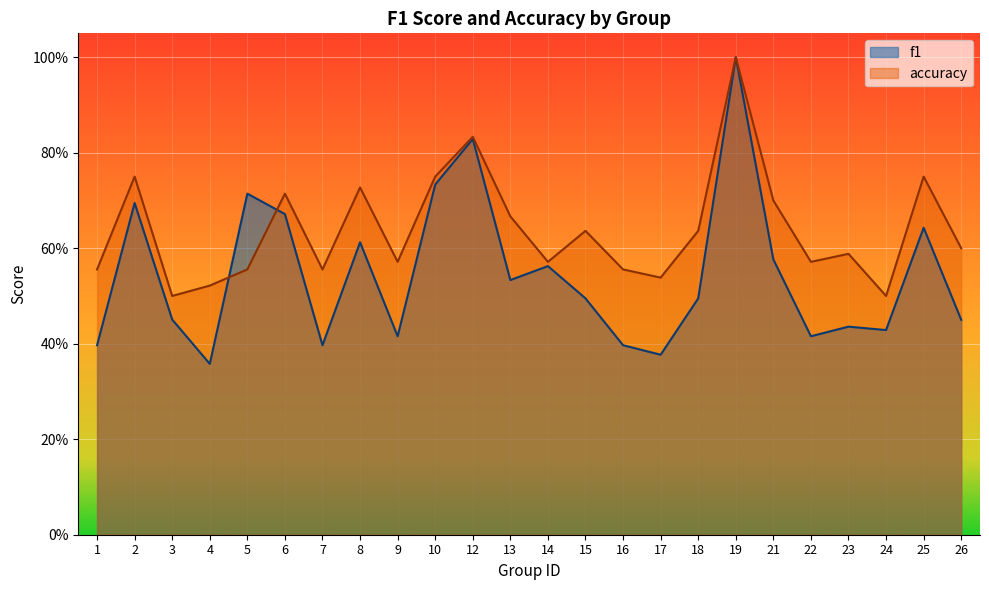

Rank the categories by accuracy value from lowest to highest.

3, 24, 4, 17, 1, 5, 7, 16, 9, 14, 22, 23, 26, 15, 18, 13, 21, 6, 8, 2, 10, 25, 12, 19